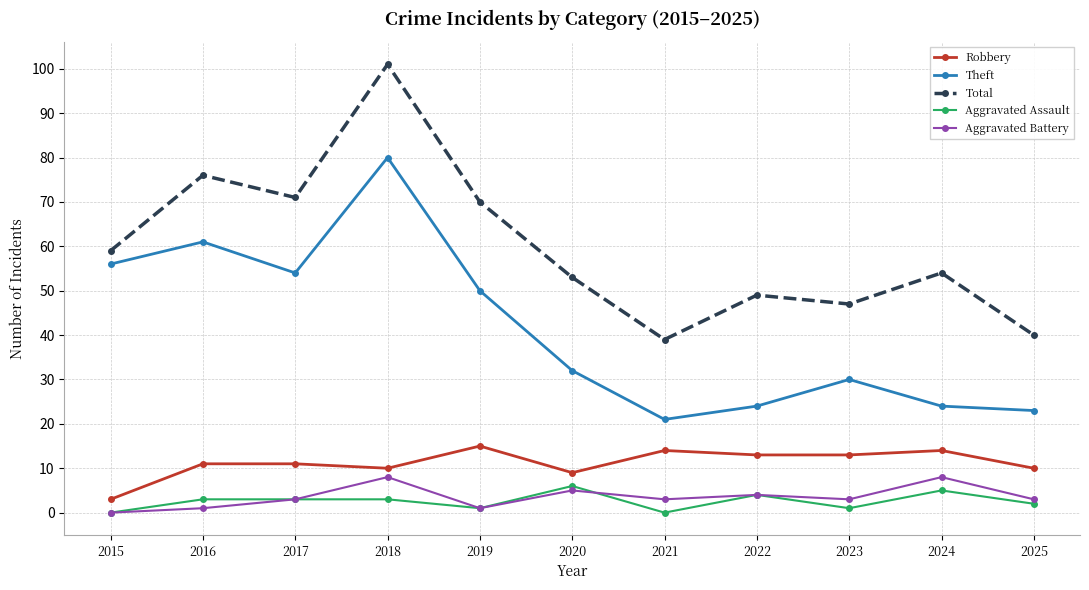

True or false: Aggravated Battery and Total intersect in this chart.

False